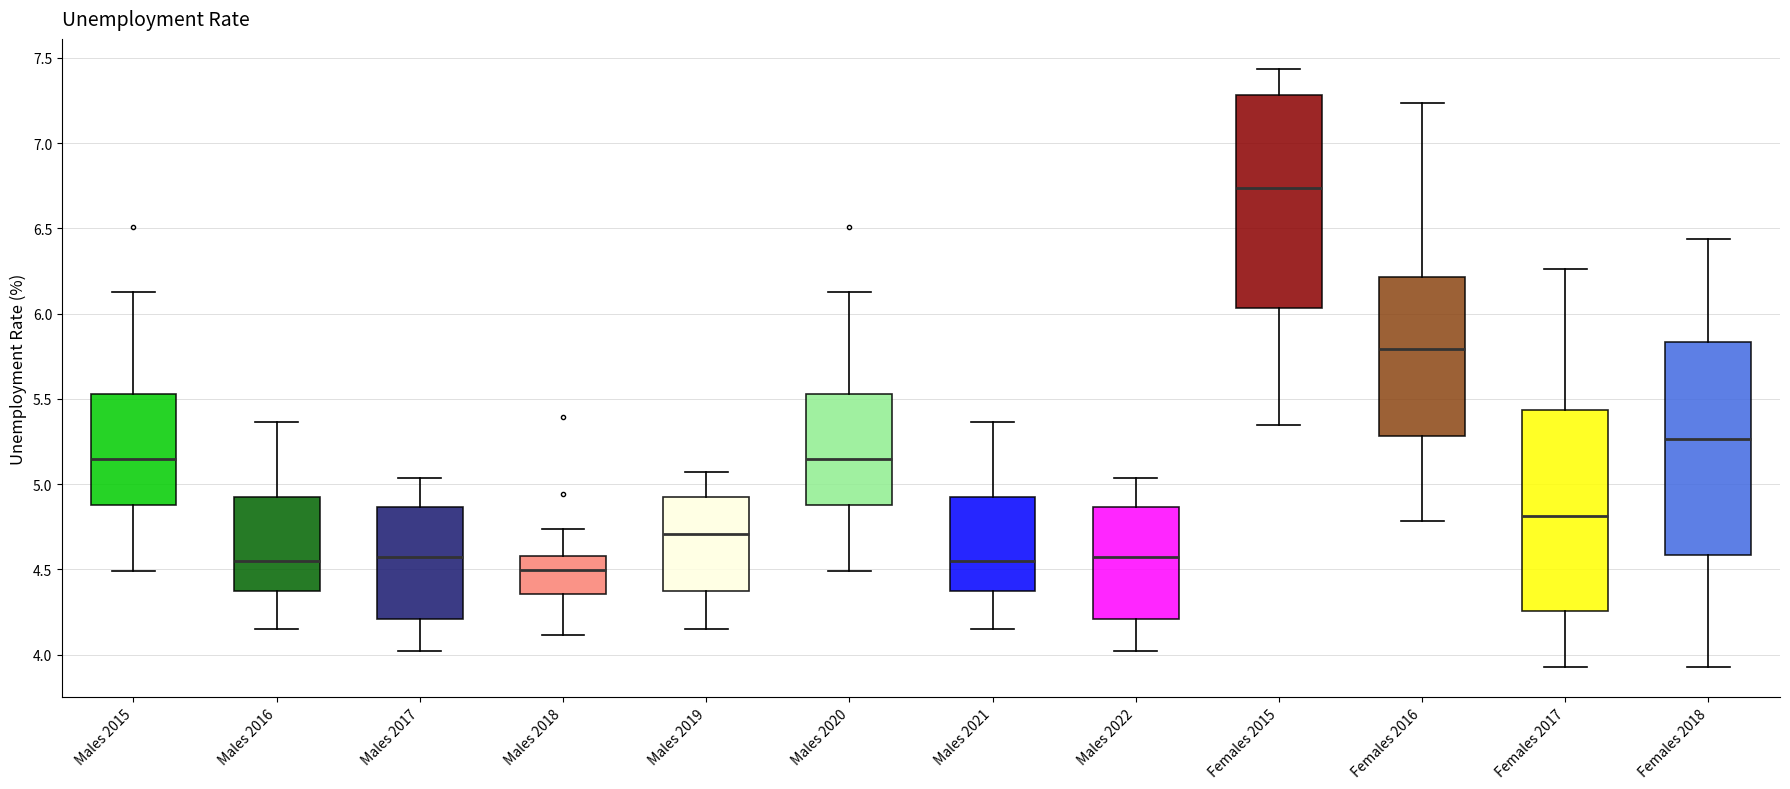

Where does the lower whisker of the box for Males 2018 end on the y-axis? The values are not printed on the chart, so give them approximately, as read against the axis.

4.10